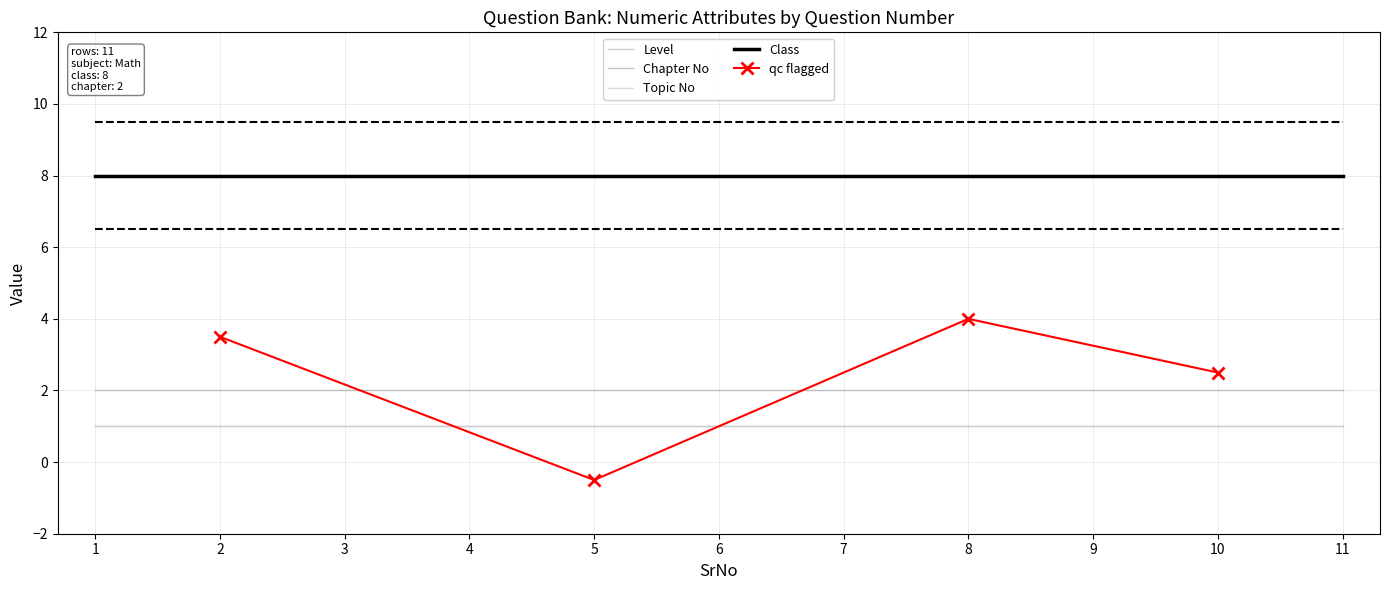

What is the difference between the highest and lowest values at 9?

7